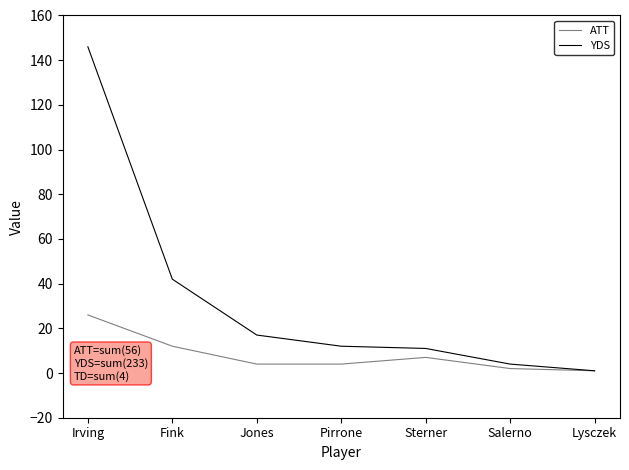

The value of YDS at Irving is 146. True or false?

True